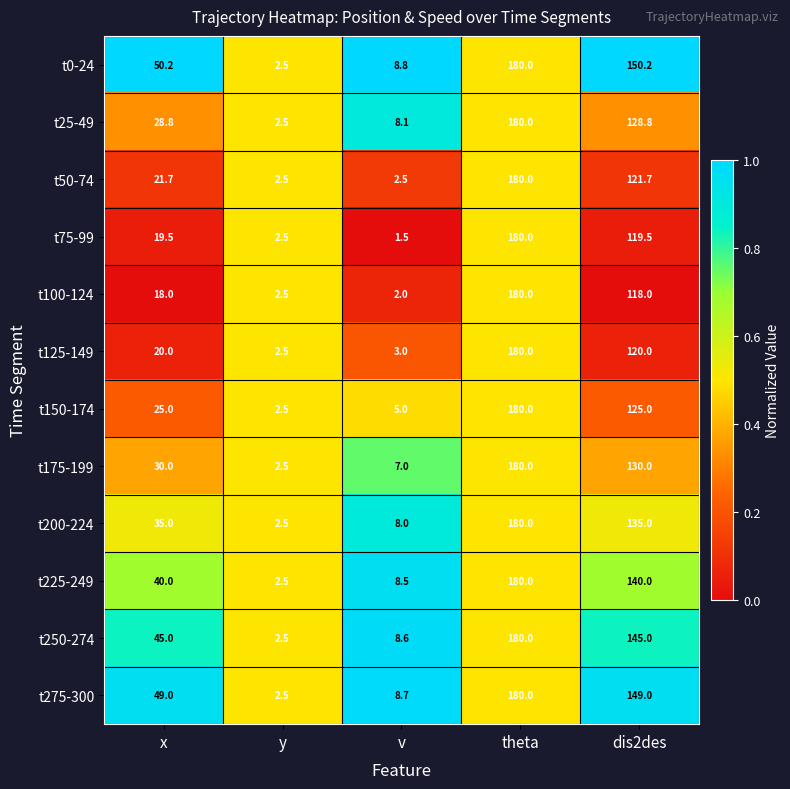

What is the total value across all series at x?

382.2